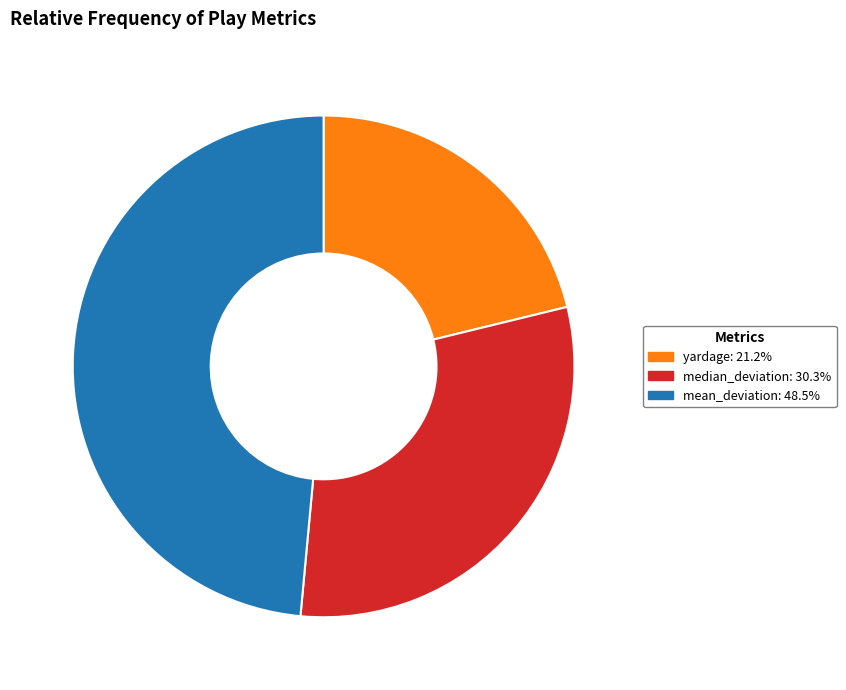

Between yardage and mean_deviation, which is larger?

mean_deviation